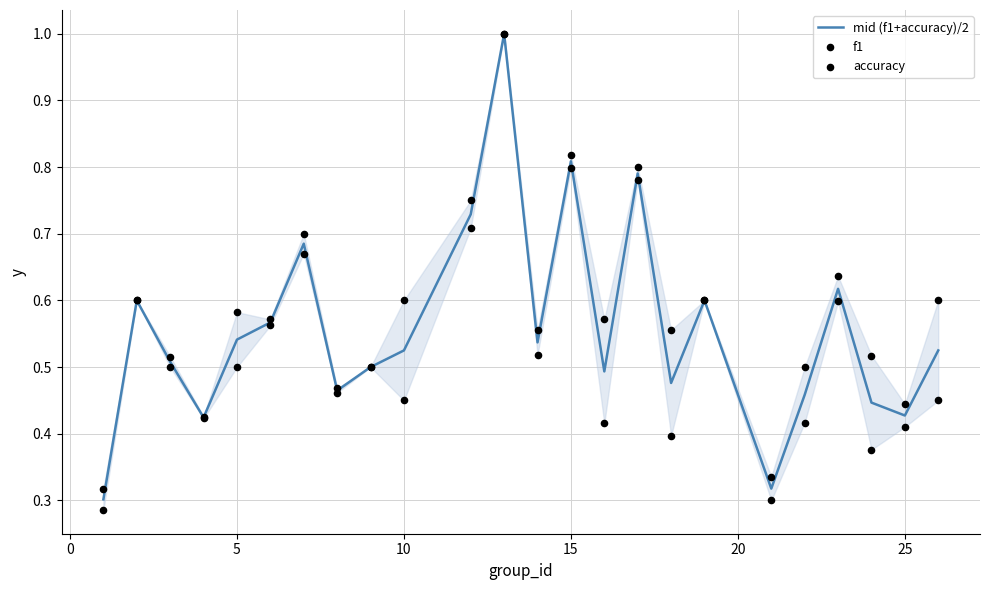

Which series contains the highest Y value?

mid (f1+accuracy)/2